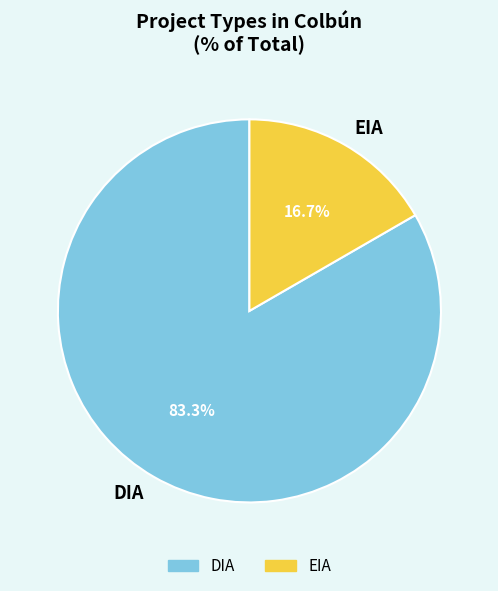

What percentage is the EIA slice, to the nearest percent?

17%